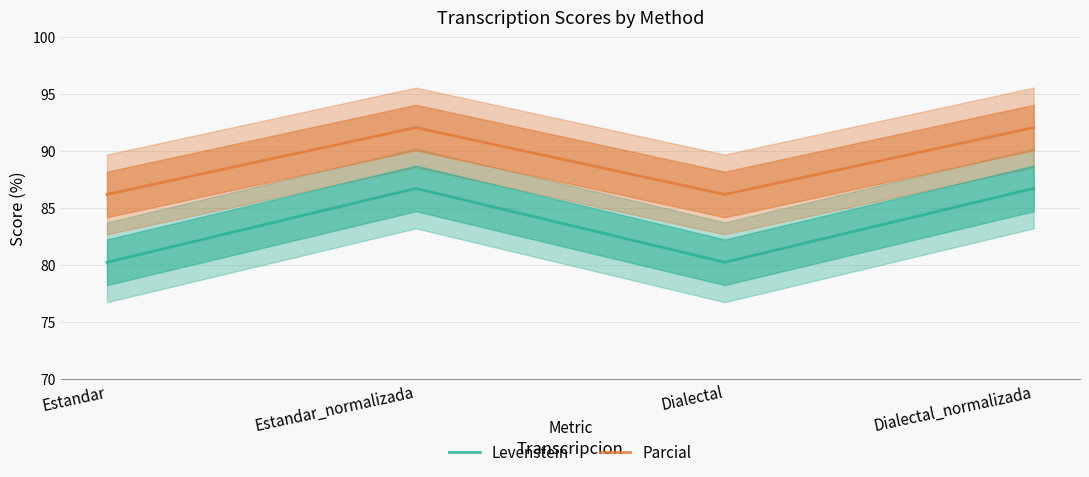

What is the label of the 2nd point from the right?

Dialectal